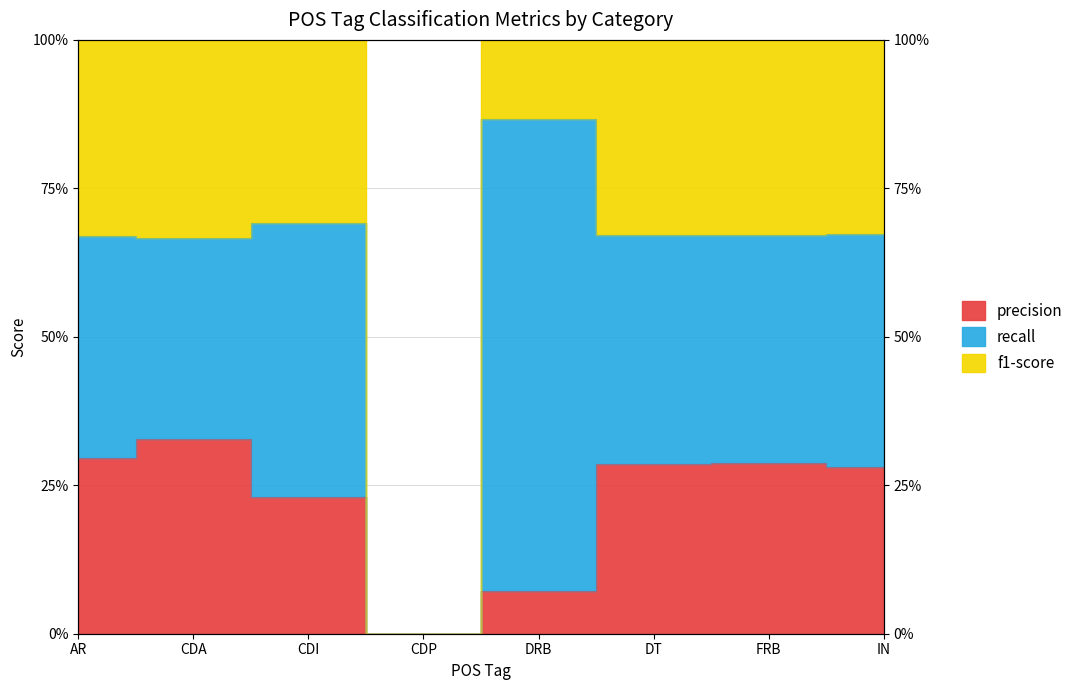

Where is precision nearest to the value 16?

CDI